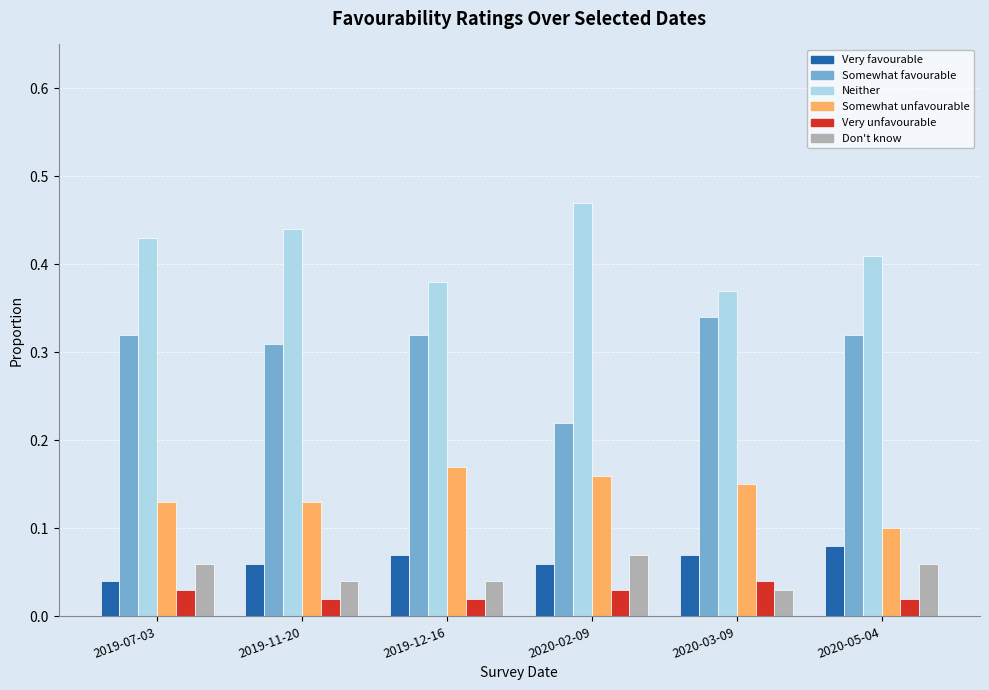

Which category has the lowest value in the Somewhat favourable series?

2020-02-09